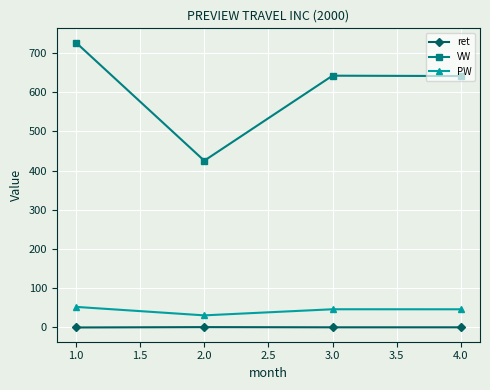

Which series has the widest spread of values?

VW